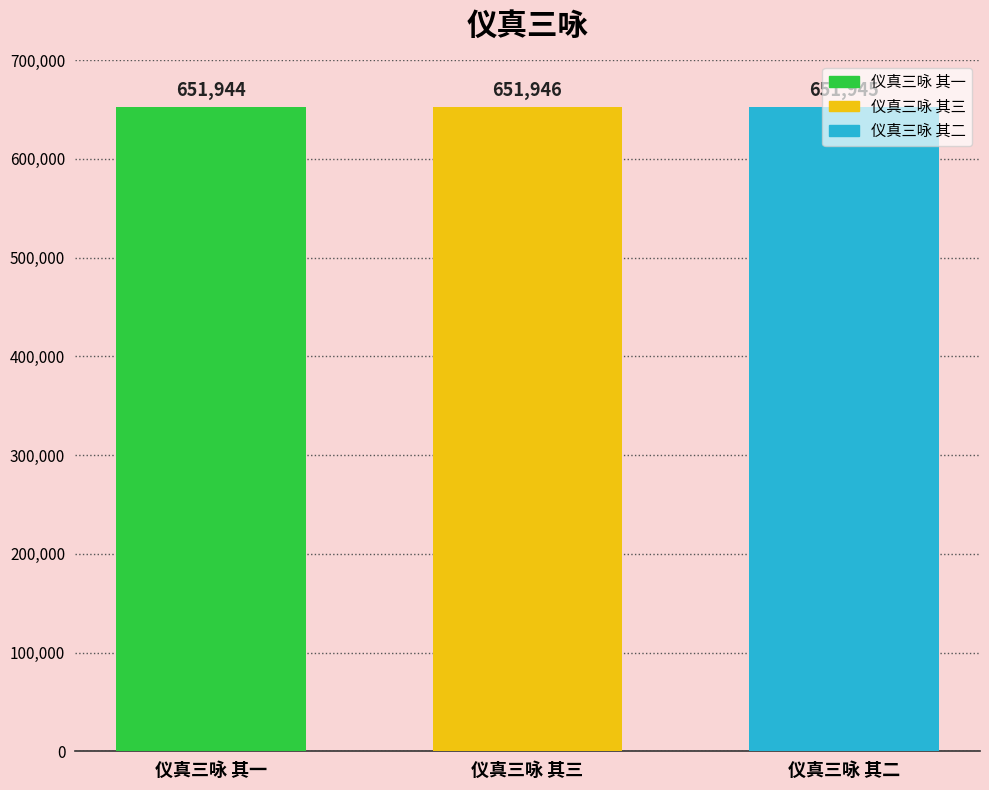

What value does the 仪真三咏 其二 series have at 仪真三咏 其三?

651945